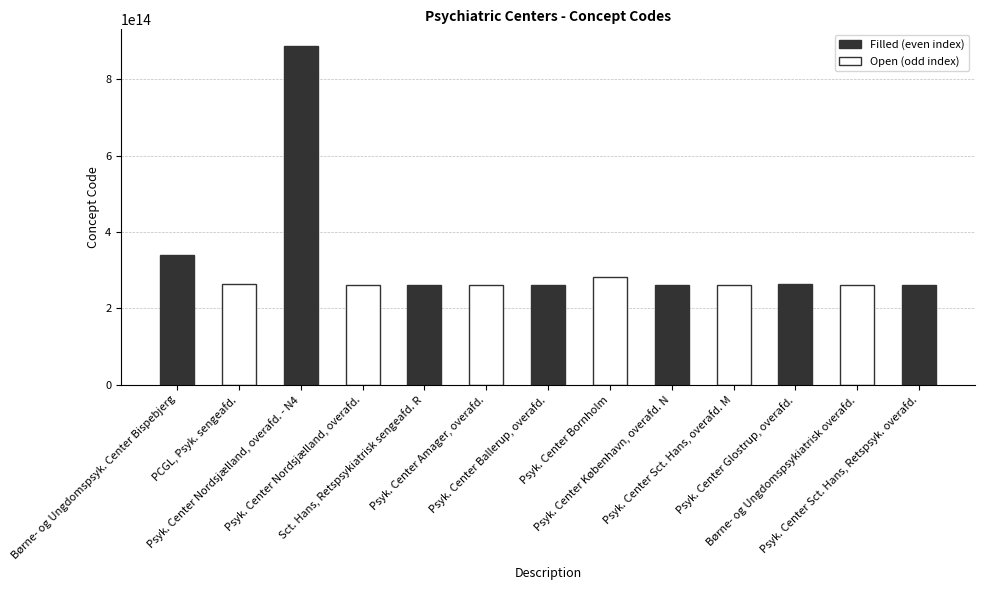

List the labels in order of value, largest first.

Psyk. Center Nordsjælland, overafd. - N4, Børne- og Ungdomspsyk. Center Bispebjerg, Psyk. Center Bornholm, PCGL, Psyk. sengeafd., Psyk. Center Glostrup, overafd., Psyk. Center Nordsjælland, overafd., Psyk. Center Ballerup, overafd., Psyk. Center Sct. Hans, overafd. M, Sct. Hans, Retspsykiatrisk sengeafd. R, Psyk. Center Sct. Hans, Retspsyk. overafd., Psyk. Center København, overafd. N, Børne- og Ungdomspsykiatrisk overafd., Psyk. Center Amager, overafd.